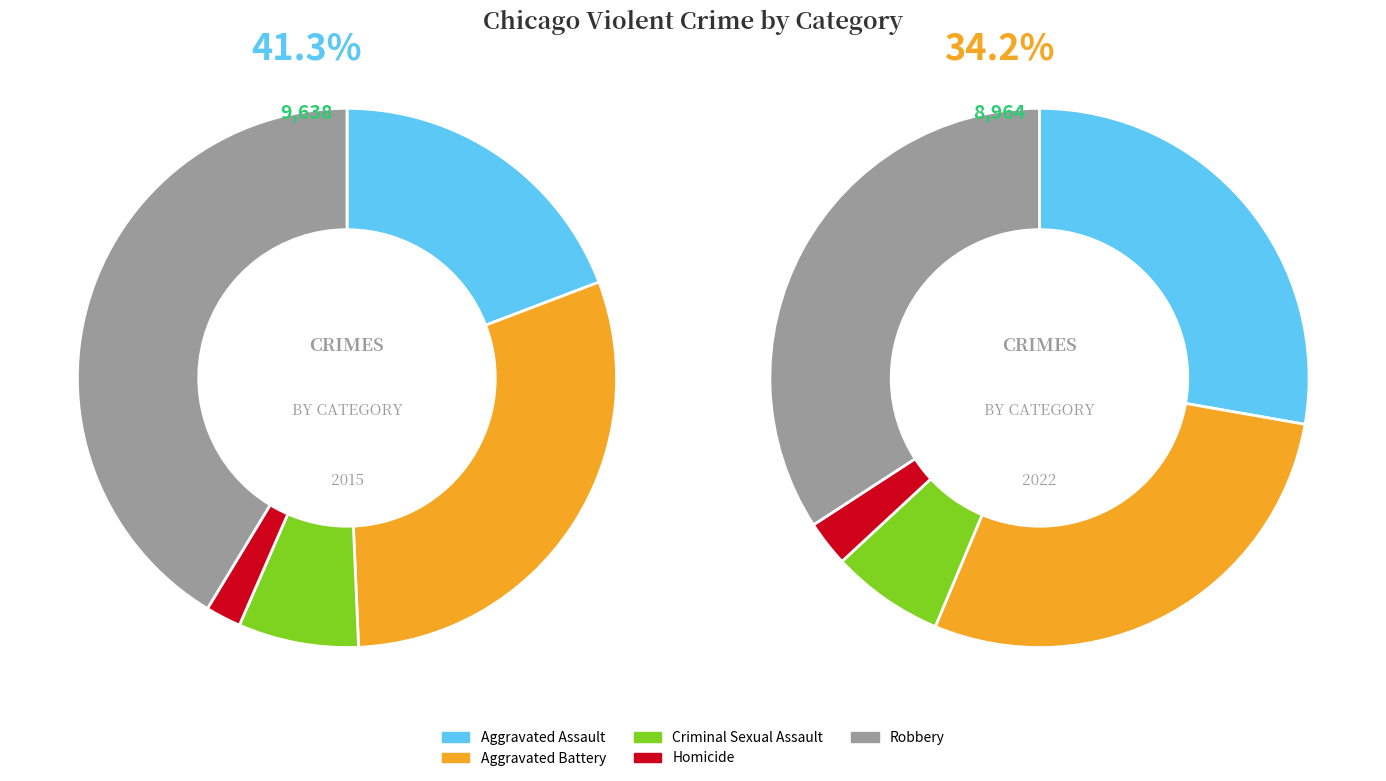

To the nearest percent, what is the average slice percentage?

20%